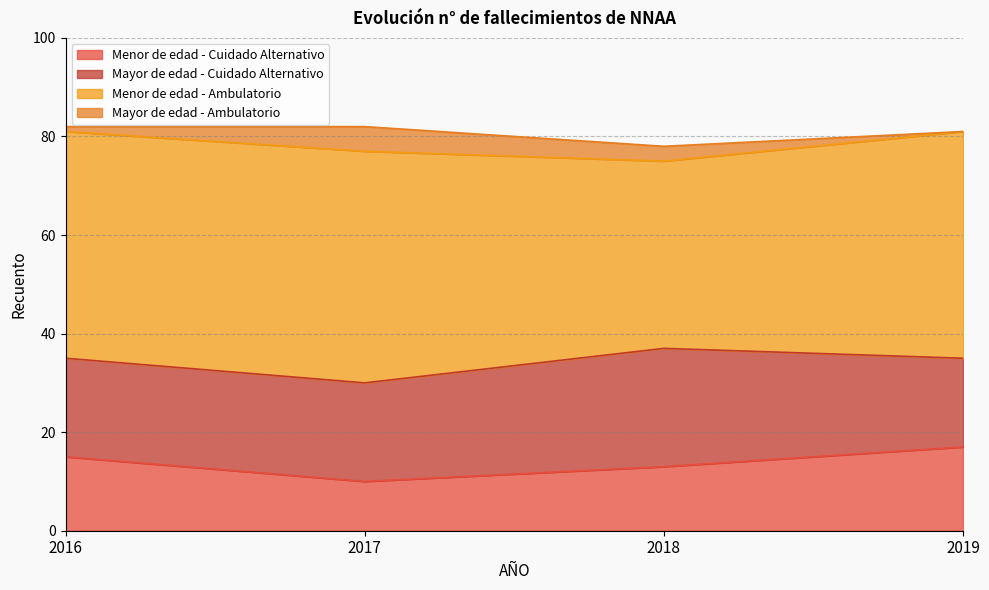

True or false: Menor de edad - Cuidado Alternativo has more than 0 interior local peaks.

False